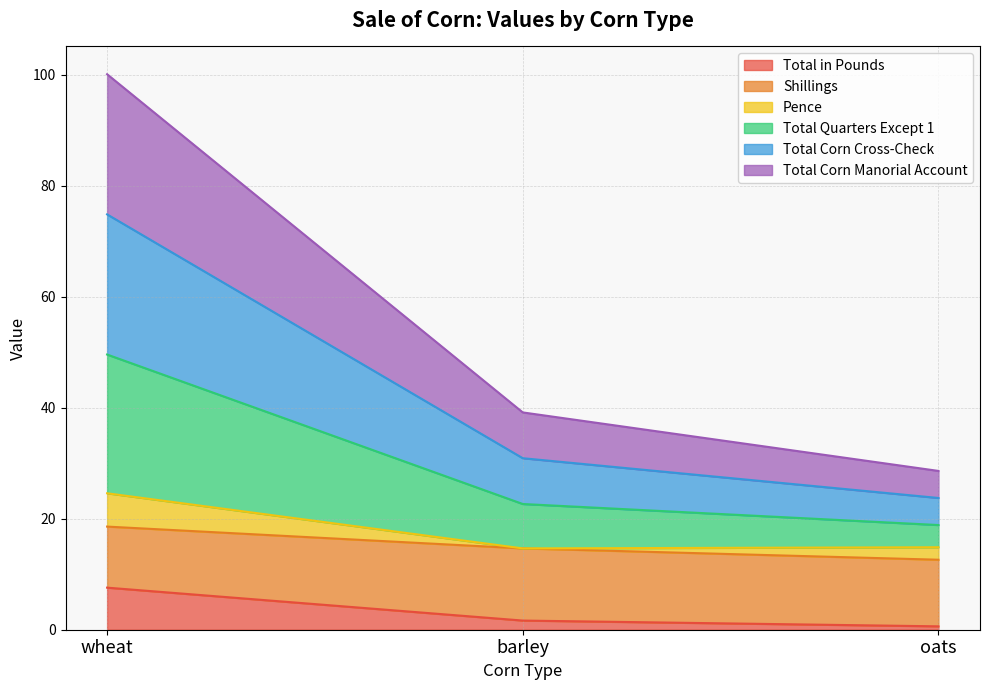

The value of Total in Pounds at oats is 1.1. True or false?

False